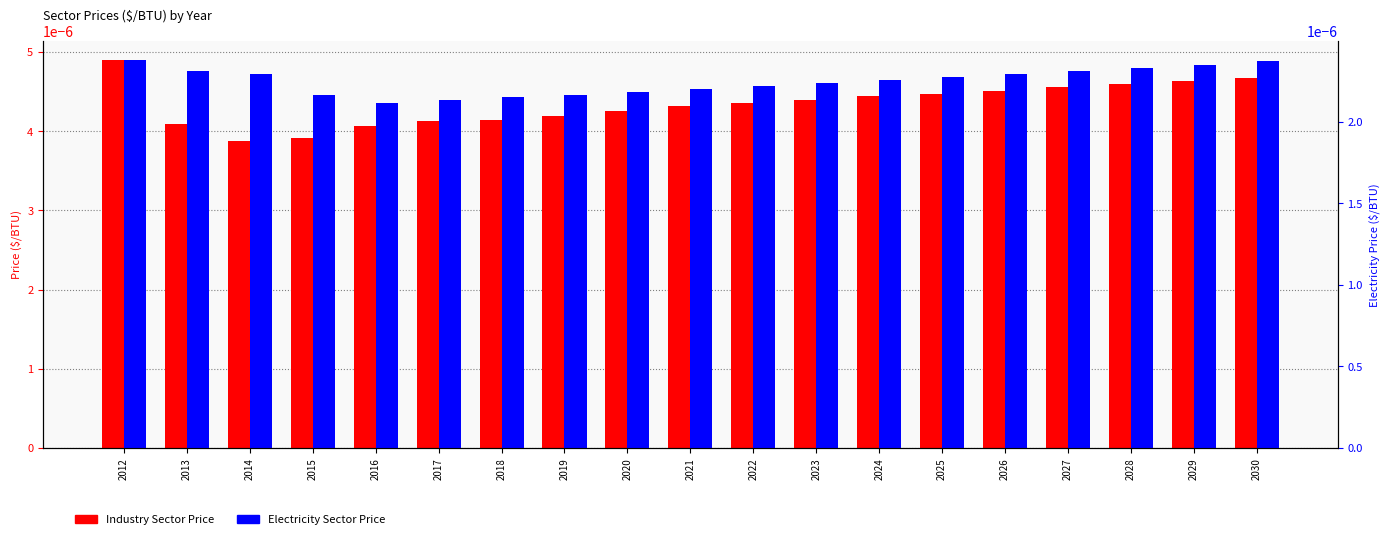

Rank the series by their maximum value, from highest to lowest.

Industry Sector Price, Electricity Sector Price